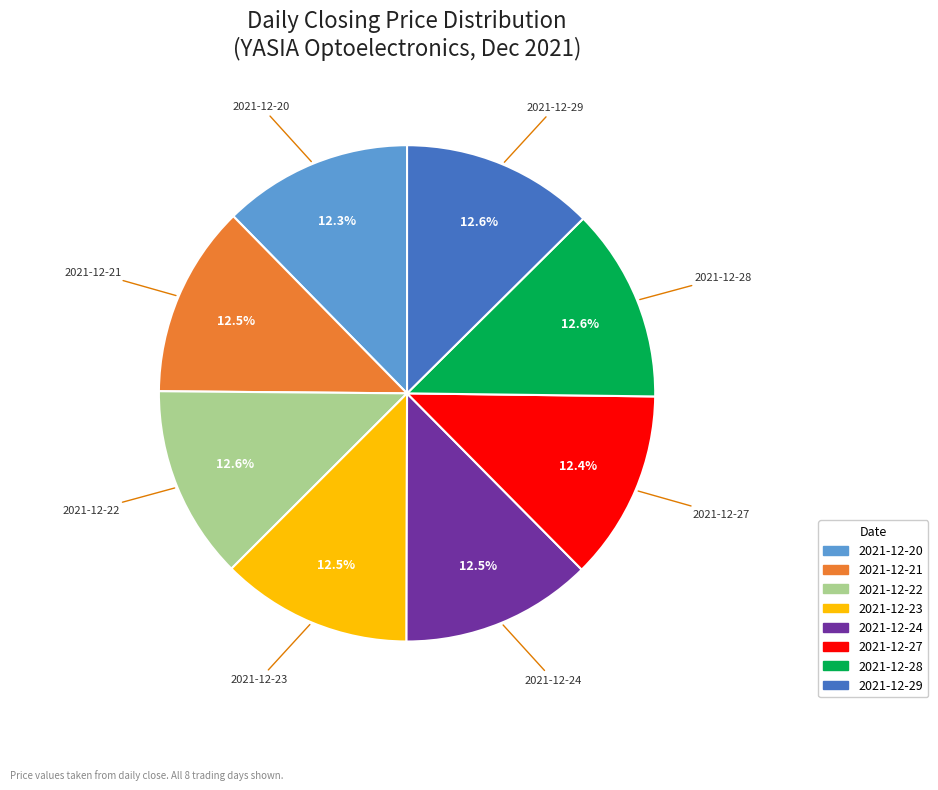

Is the sum of 2021-12-28 and 2021-12-21 greater than half?

No